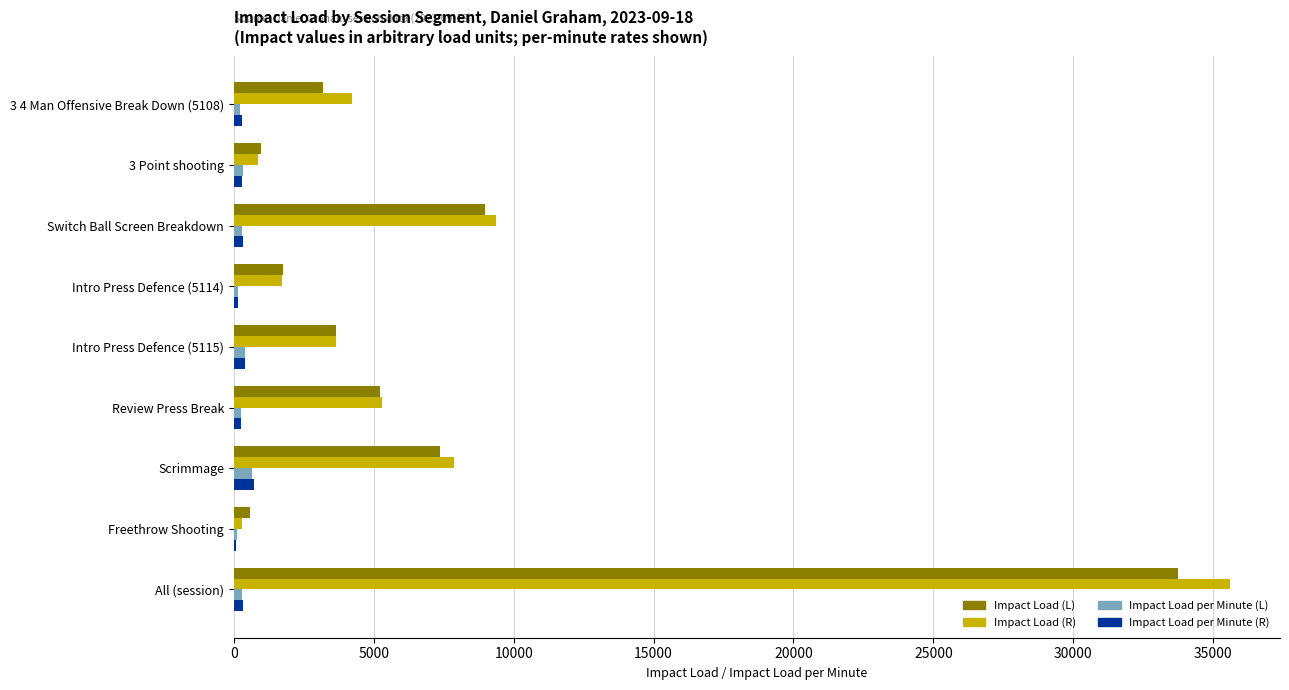

Which label corresponds to the largest value in the chart?

All (session)